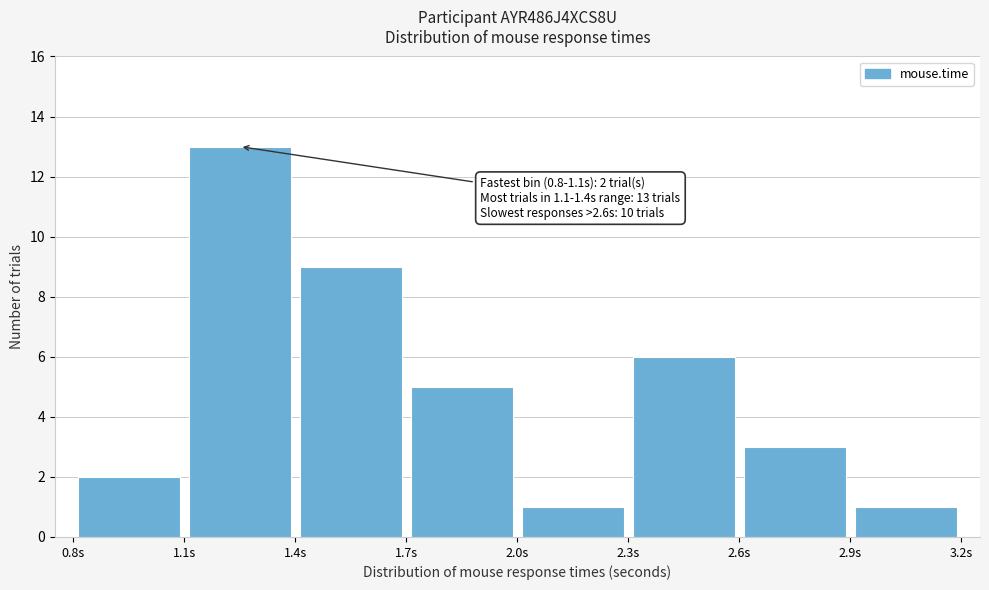

Over which range of the x-axis is the bar tallest?

1.1 to 1.4